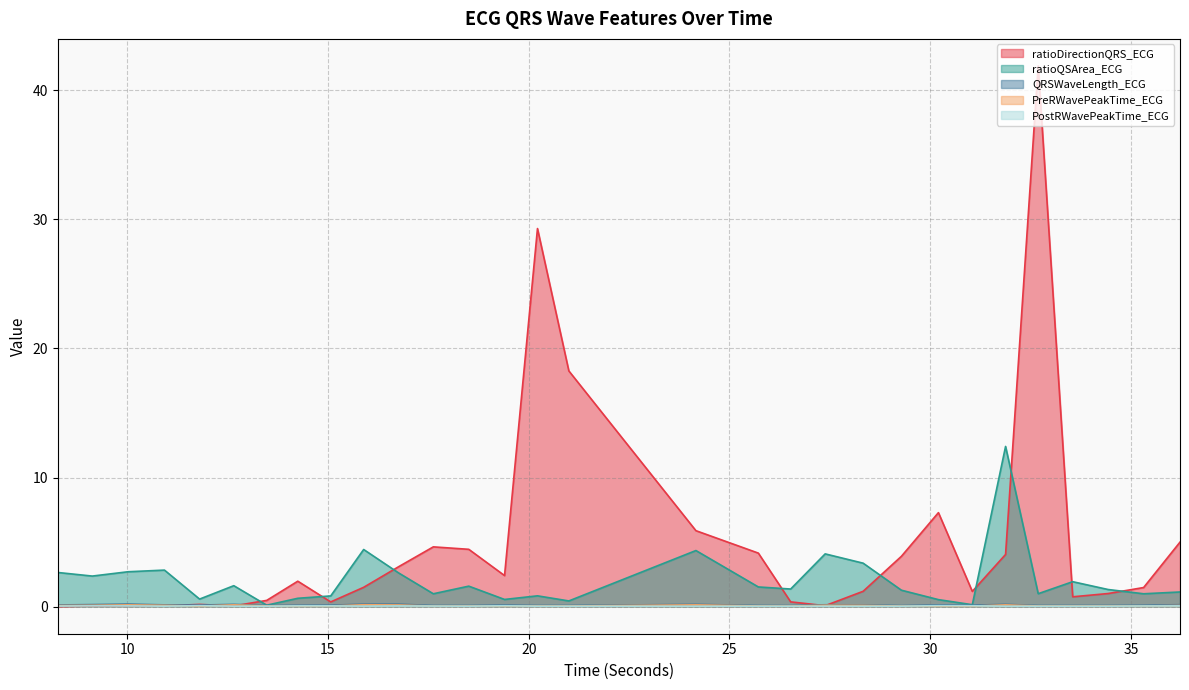

Which series changed the most between 19.3984375 and 32.6875?

ratioDirectionQRS_ECG